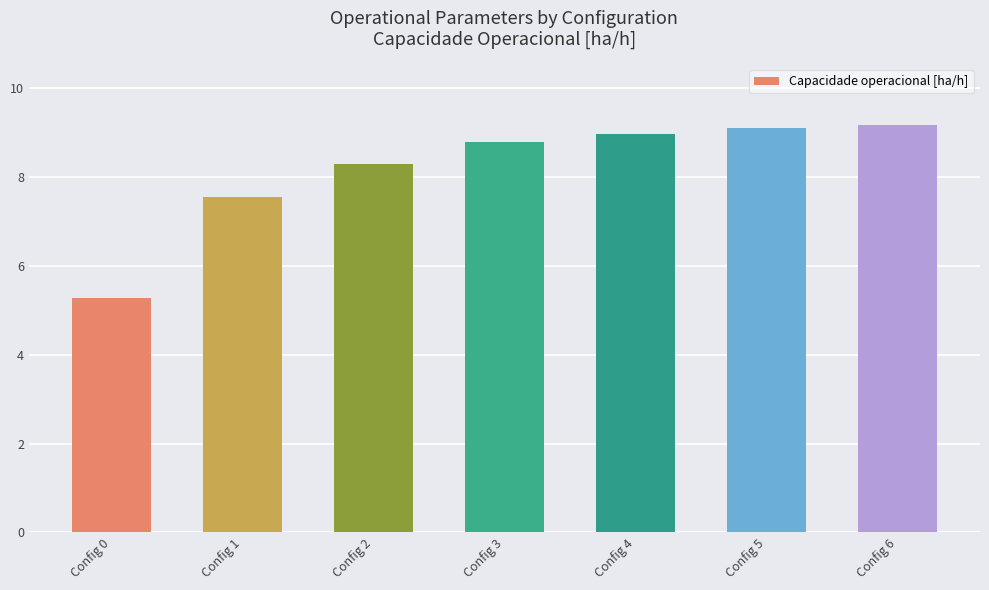

Reading left to right, list all the values displayed in this chart.

5.3	7.6	8.3	8.8	9.0	9.1	9.2